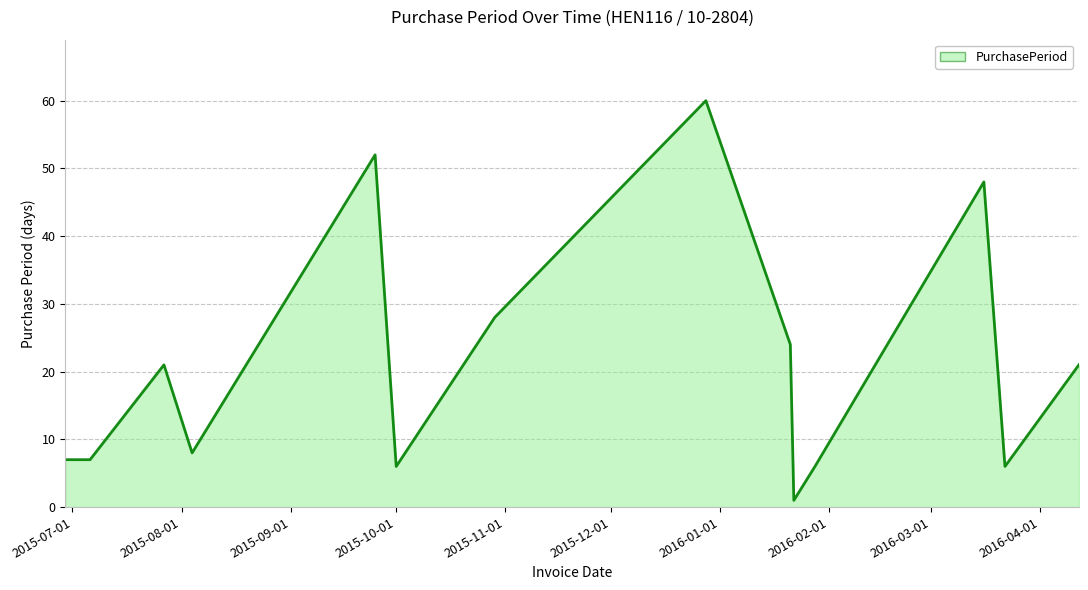

What is the maximum value shown in the chart?

60